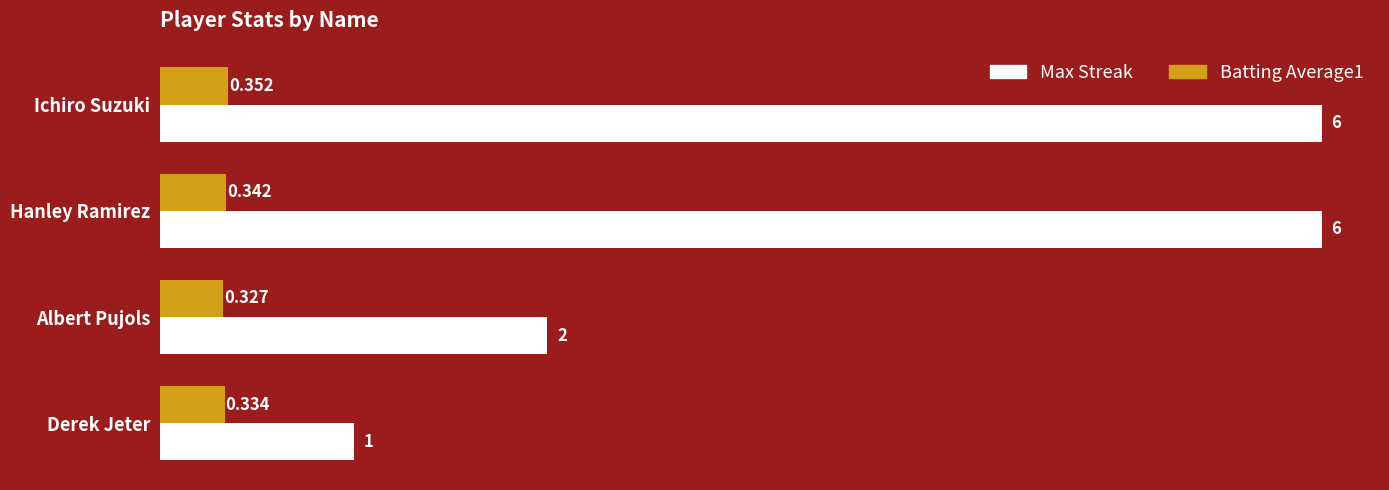

Where is Batting Average1 nearest to the value 0?

Albert Pujols